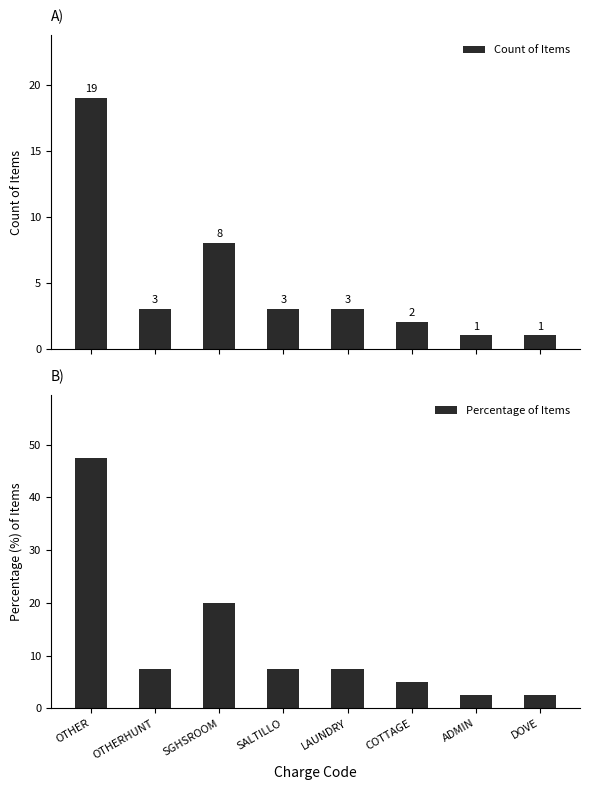

What is the label of the 1st bar from the right?

DOVE